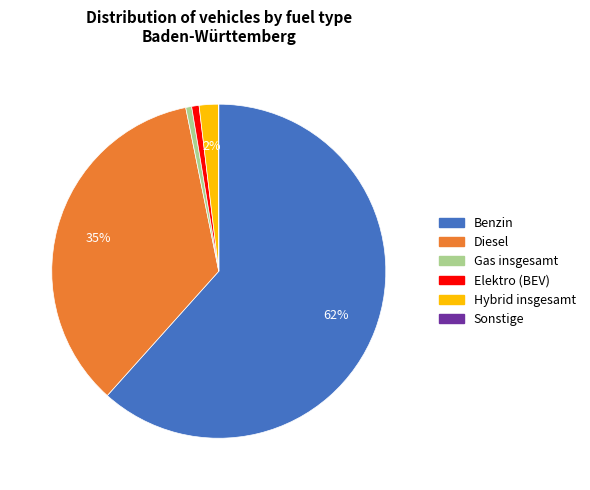

The Benzin slice represents 51% of the pie. True or false?

False